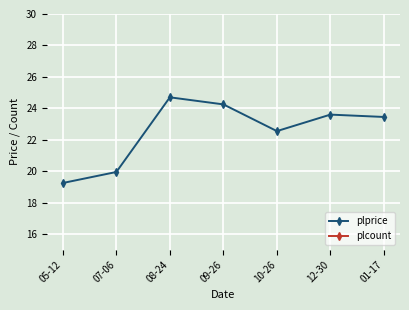

True or false: plprice and plcount cross at least once.

False